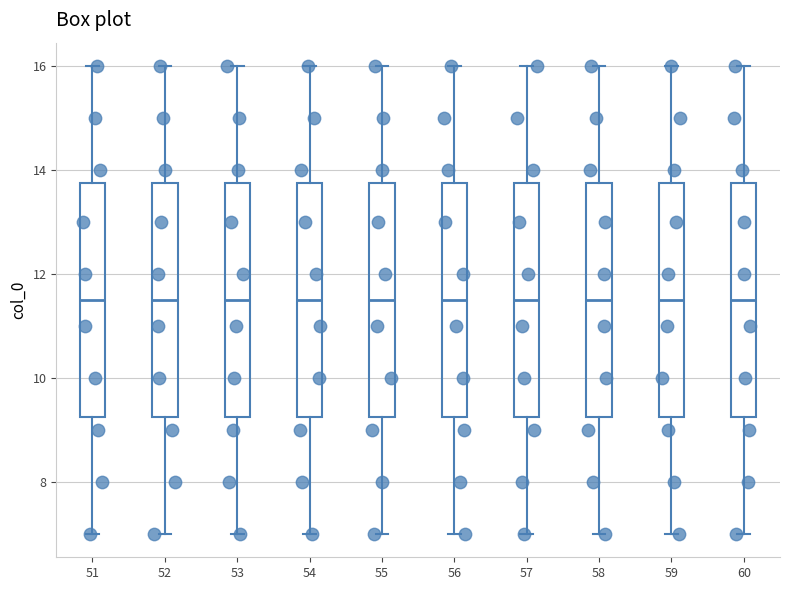

Reading left to right, transcribe this box plot: for each box, give where its median line is, the range the box spans, and where its two whiskers end, as read against the y-axis. The values are not printed on the chart, so give them approximately, as read against the axis.

51: median 11.6, box 9.2 to 13.8, whiskers 7.0 to 16.0
52: median 11.6, box 9.2 to 13.8, whiskers 7.0 to 16.0
53: median 11.6, box 9.2 to 13.8, whiskers 7.0 to 16.0
54: median 11.6, box 9.2 to 13.8, whiskers 7.0 to 16.0
55: median 11.6, box 9.2 to 13.8, whiskers 7.0 to 16.0
56: median 11.6, box 9.2 to 13.8, whiskers 7.0 to 16.0
57: median 11.6, box 9.2 to 13.8, whiskers 7.0 to 16.0
58: median 11.6, box 9.2 to 13.8, whiskers 7.0 to 16.0
59: median 11.6, box 9.2 to 13.8, whiskers 7.0 to 16.0
60: median 11.6, box 9.2 to 13.8, whiskers 7.0 to 16.0